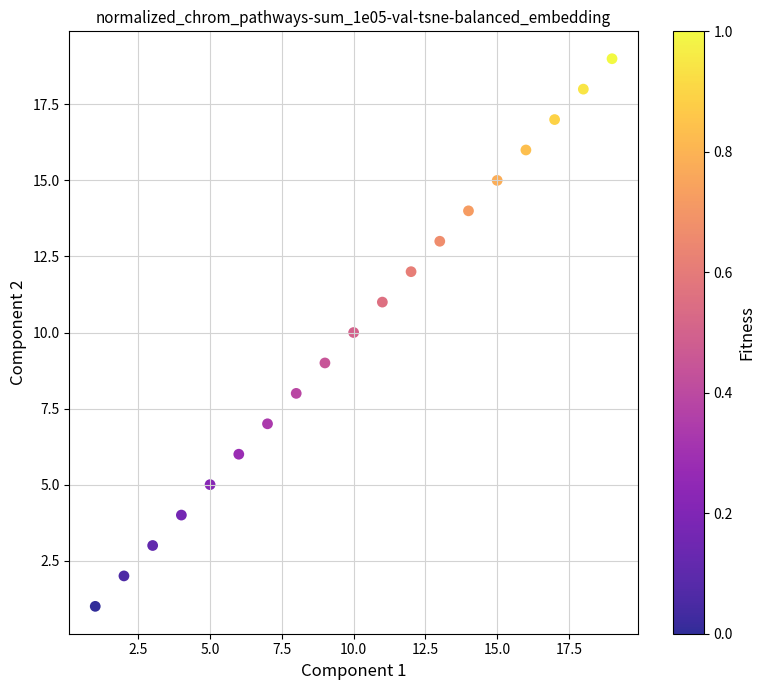

What is the range of Y values (max minus min)?

18